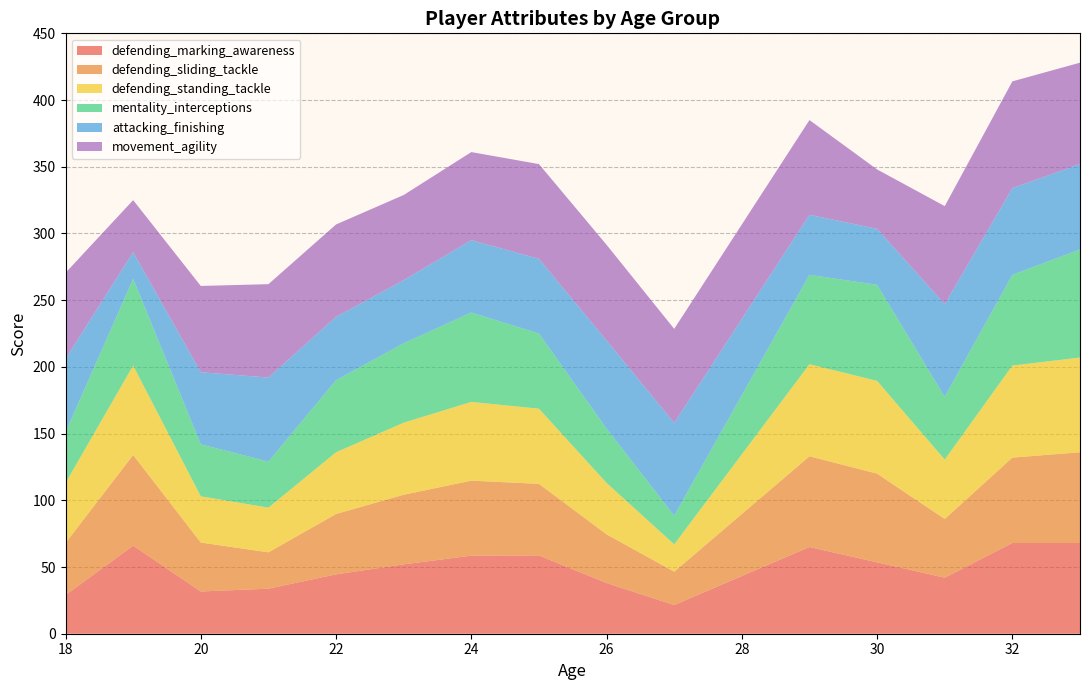

What is the lowest value of the defending_marking_awareness series?

21.5